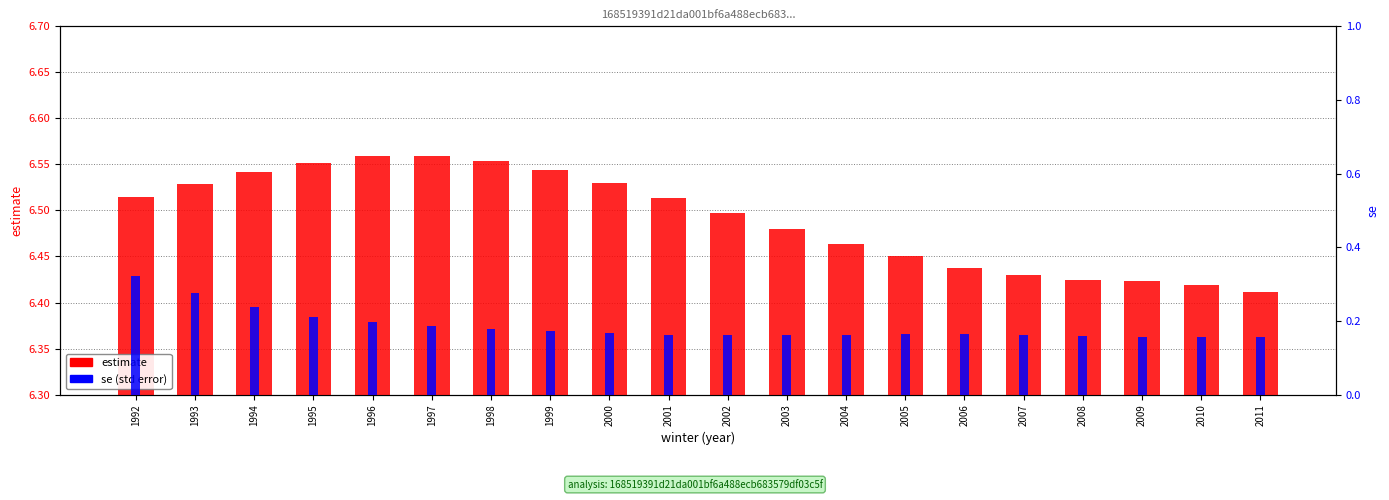

At which category is the sum across all series the highest?

1992